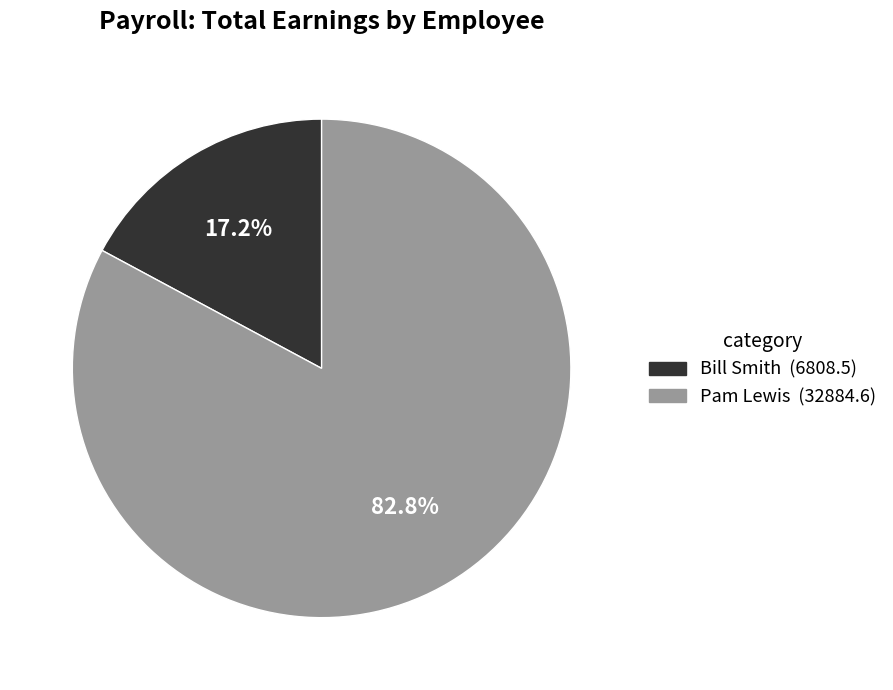

The Bill Smith slice represents 17% of the pie. True or false?

True